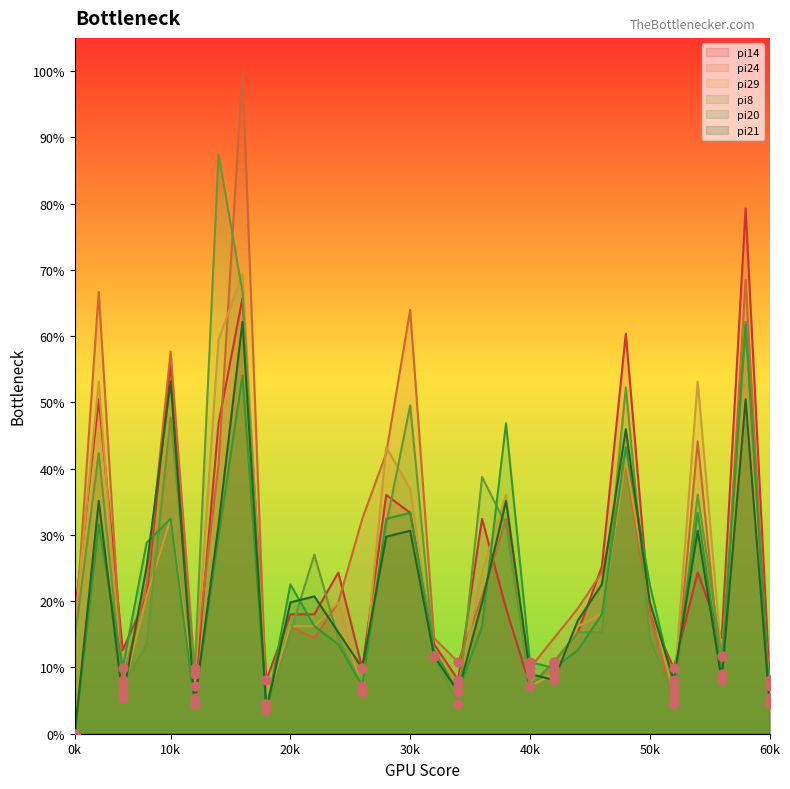

Which series contains the lowest Y value?

pi20